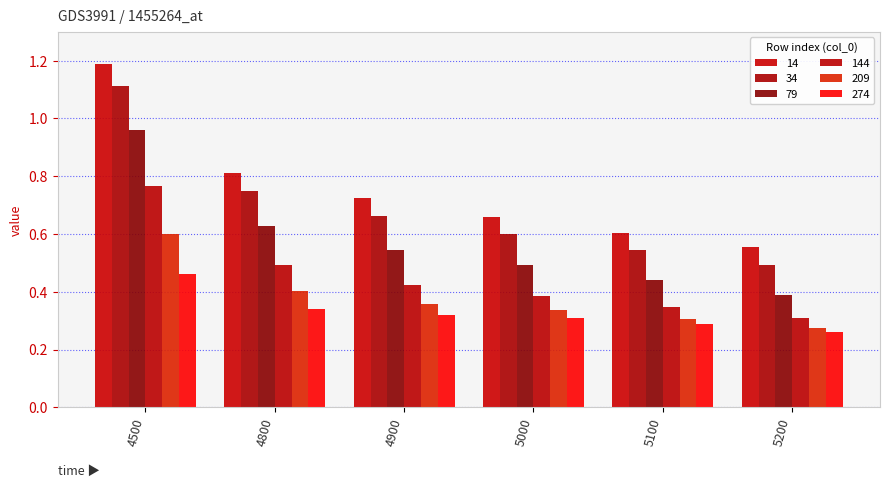

What are all the series names shown in the legend?

14, 34, 79, 144, 209, 274